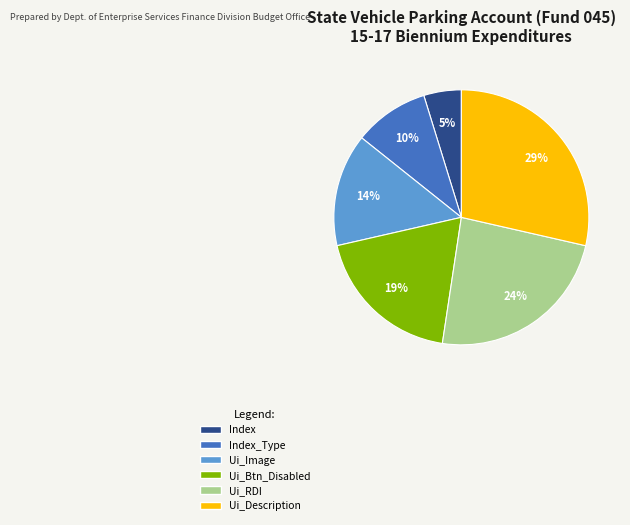

What percentage is the Ui_RDI slice, to the nearest percent?

24%